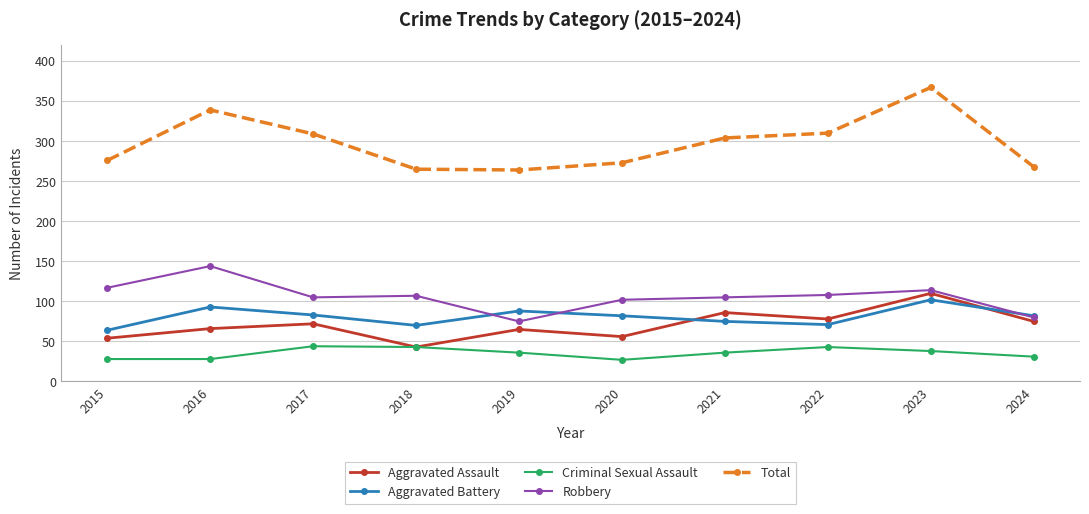

What is the maximum value for Robbery?

144